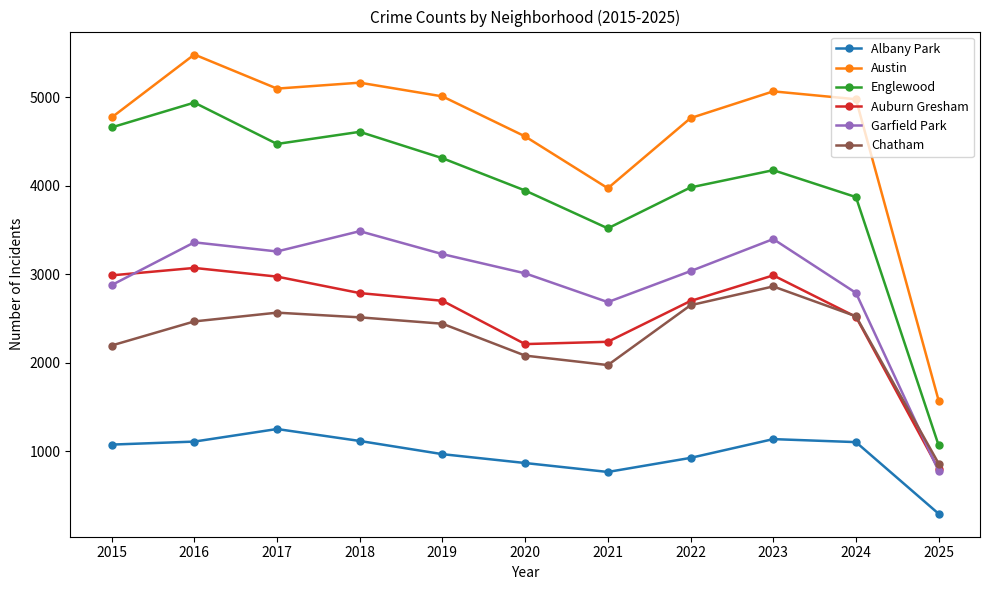

True or false: Albany Park and Englewood cross at least once.

False